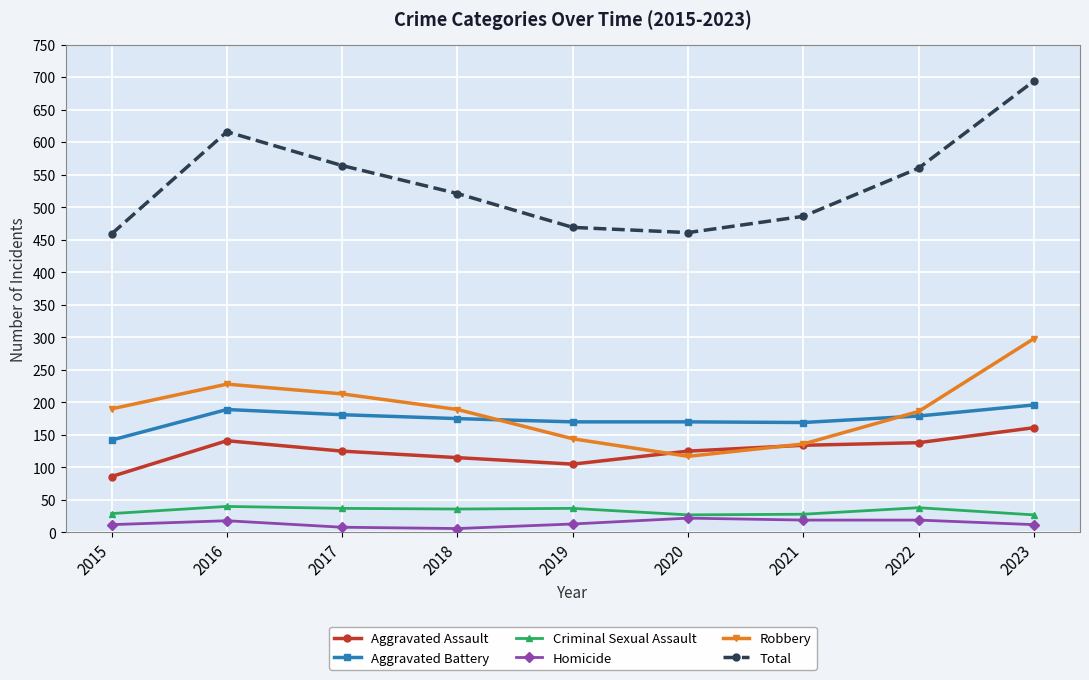

List the series in order of their peak value, lowest first.

Homicide, Criminal Sexual Assault, Aggravated Assault, Aggravated Battery, Robbery, Total